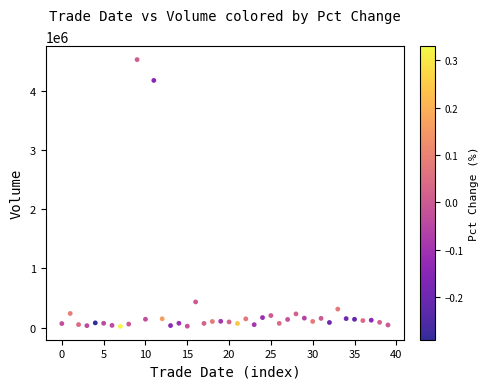

What Y value in the scatter plot is closest to 2275626?

435034